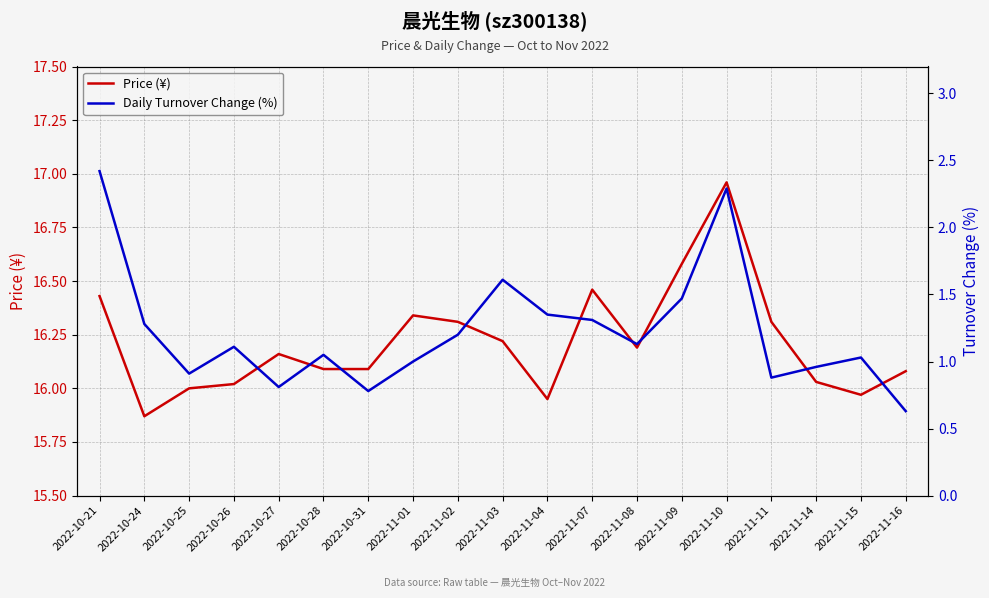

What is the label of the 4th point from the left?

2022-10-26